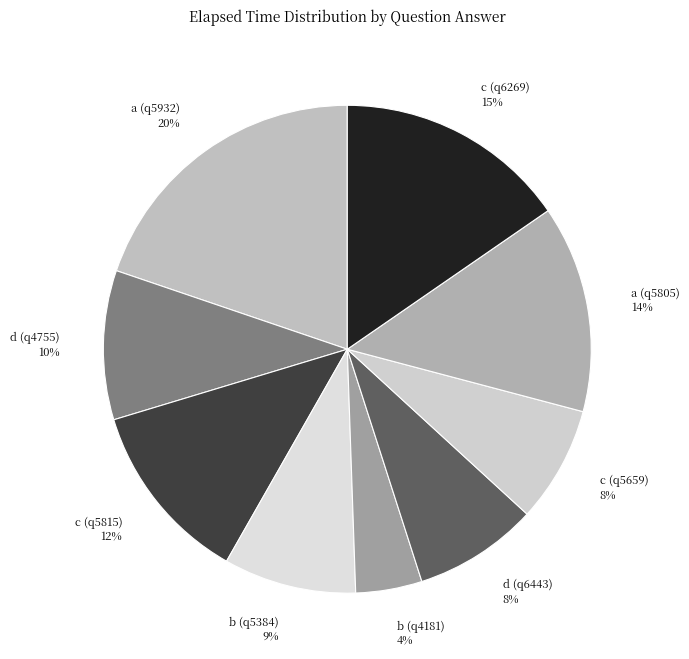

The c (q6269) slice represents 15% of the pie. True or false?

True